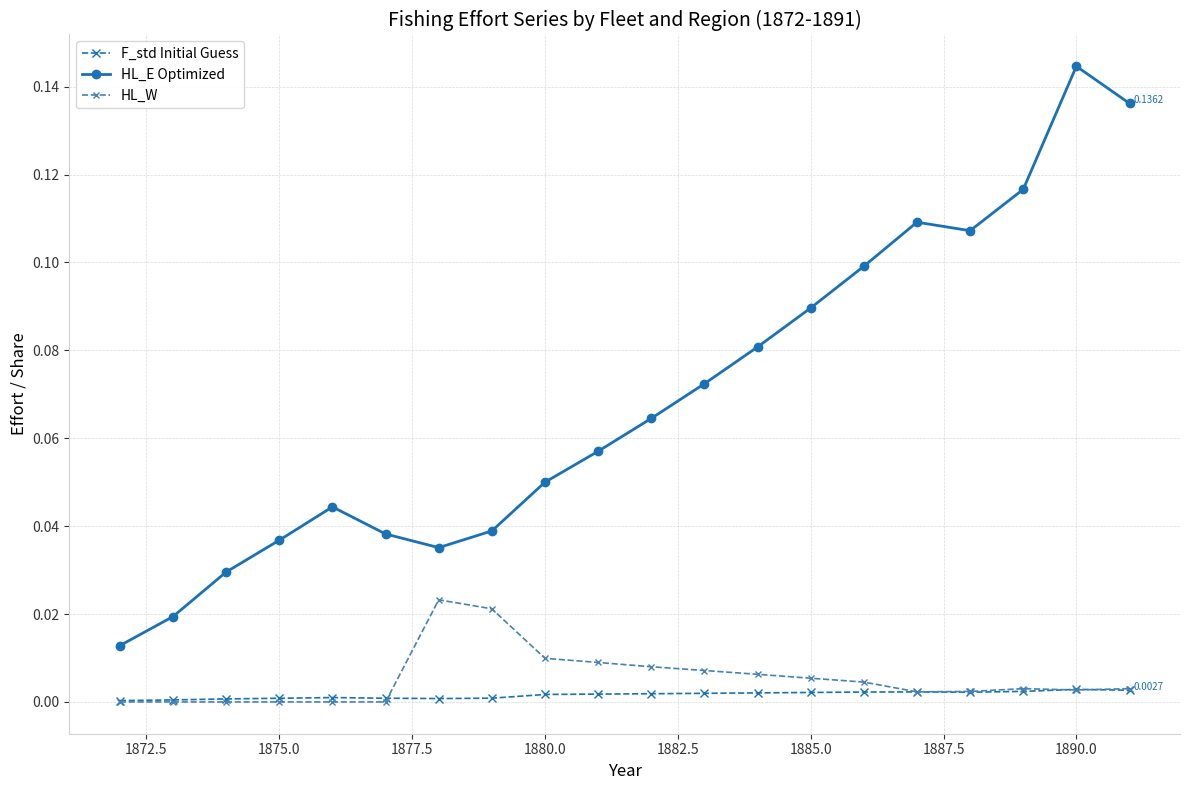

Which series has the largest total across all categories?

HL_E Optimized